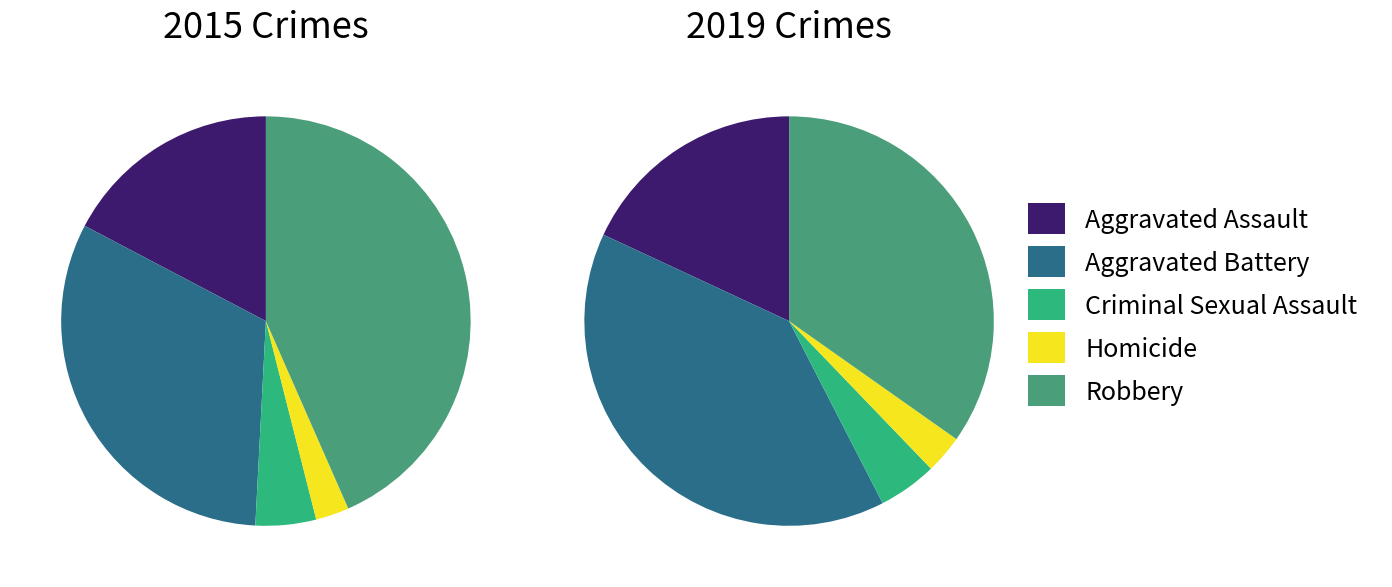

Which category has the biggest portion of the pie?

Robbery